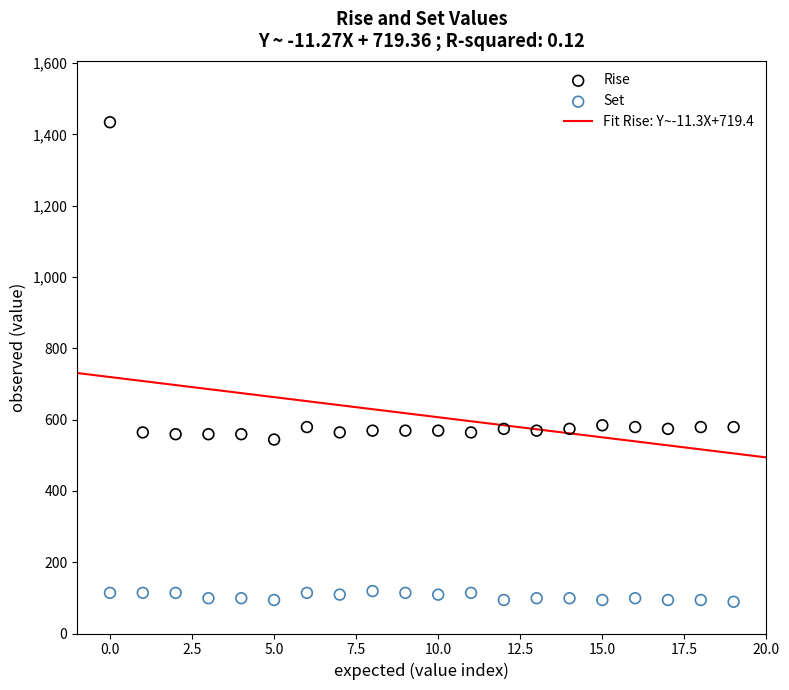

Which series reaches the maximum Y coordinate?

Rise